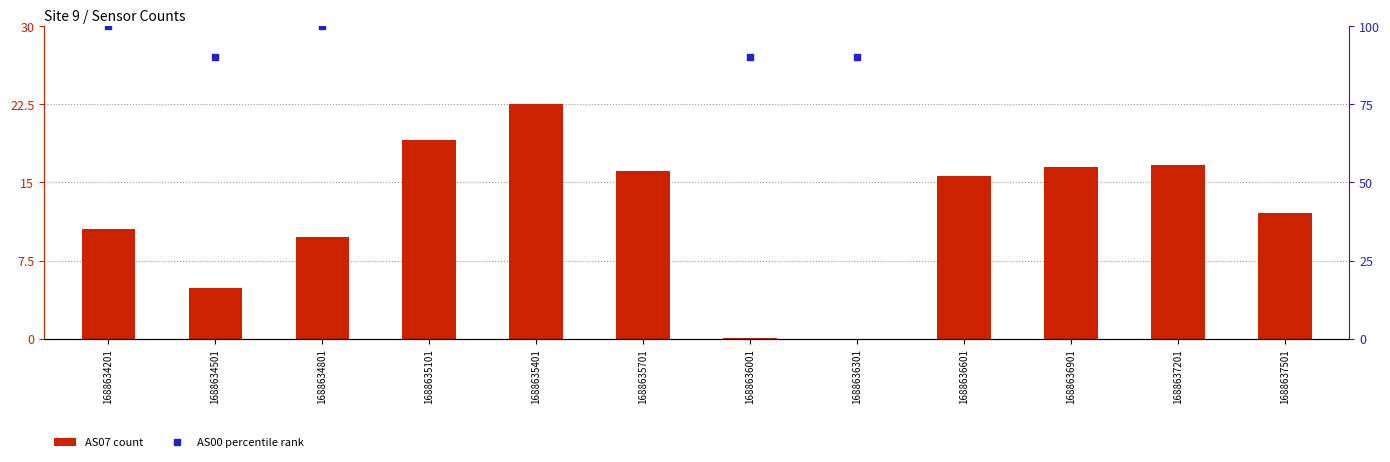

At which category is the sum across all series the highest?

1688635401